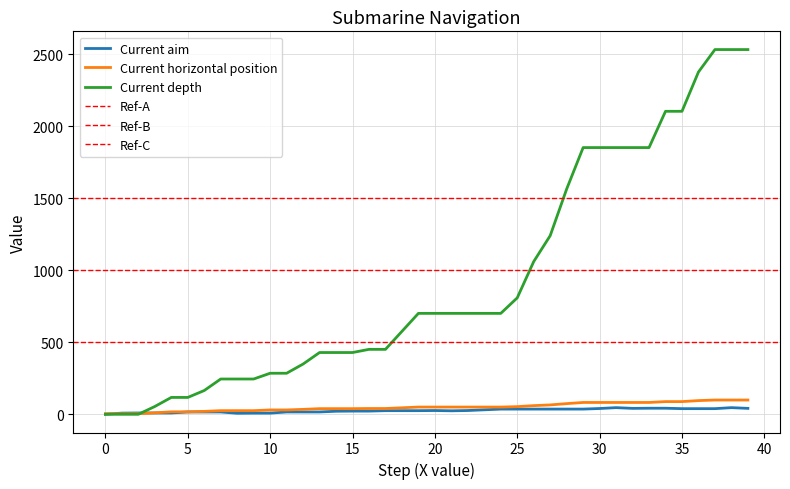

How many values in the Current horizontal position series are below 50?

19